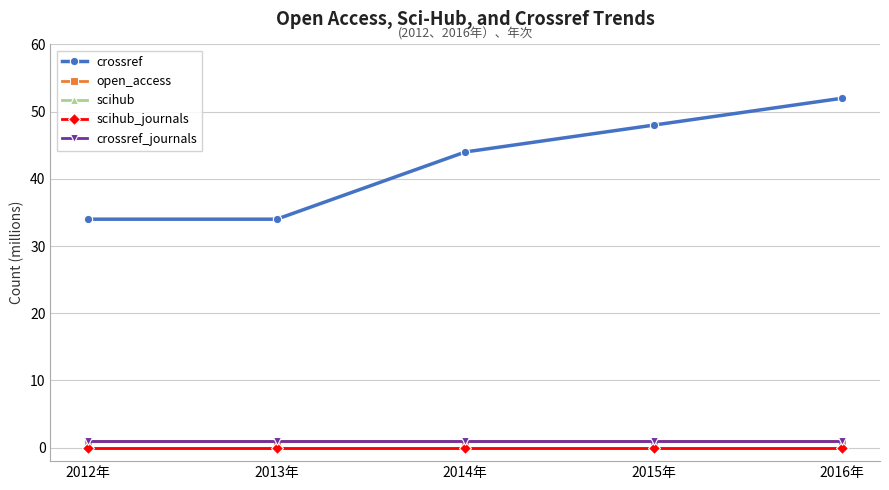

Is this an area chart (filled region under the line)?

No